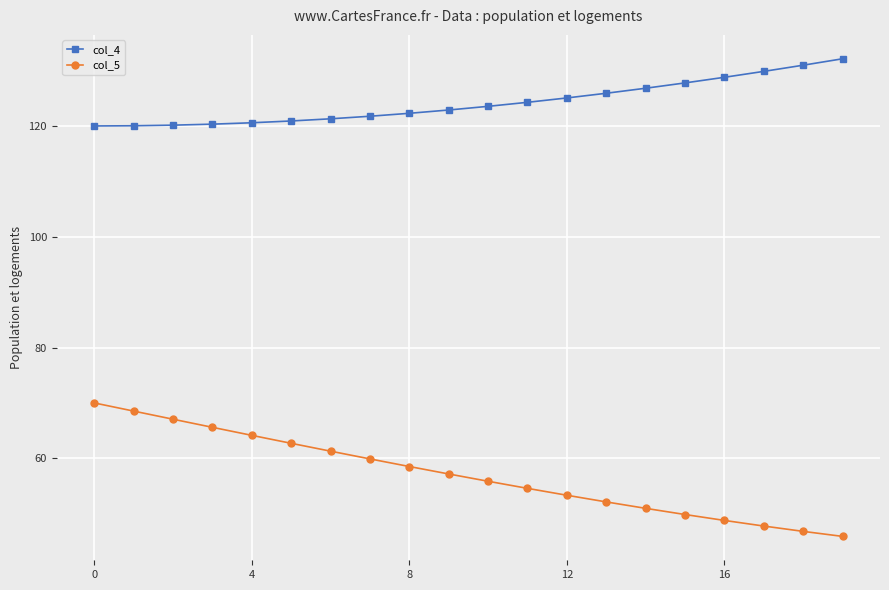

List the series in order of their overall mean, lowest first.

col_5, col_4